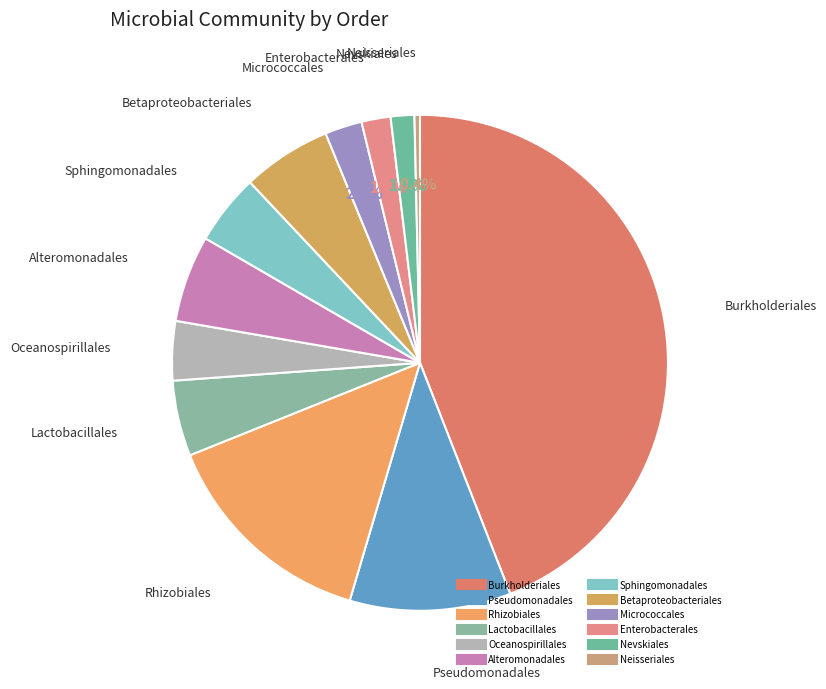

To the nearest percent, what is the combined percentage of Lactobacillales and Micrococcales?

7%